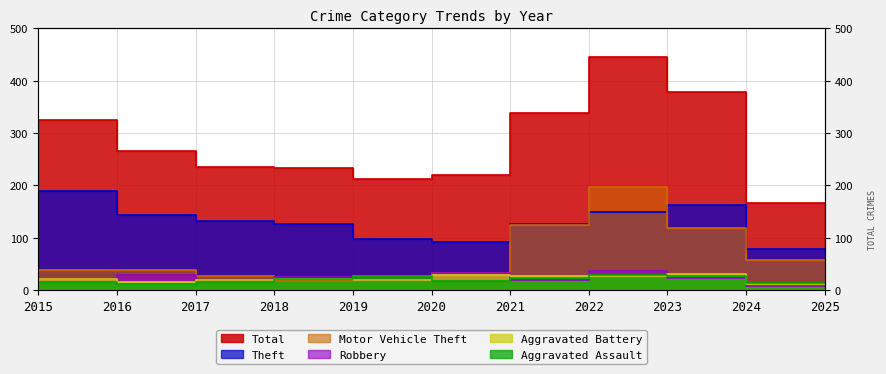

Between which two adjacent categories do Aggravated Battery and Motor Vehicle Theft first intersect?

2018 and 2019